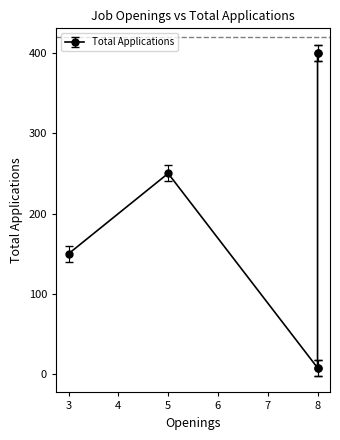

Is it true that the value at Mix - Column is 3?

False